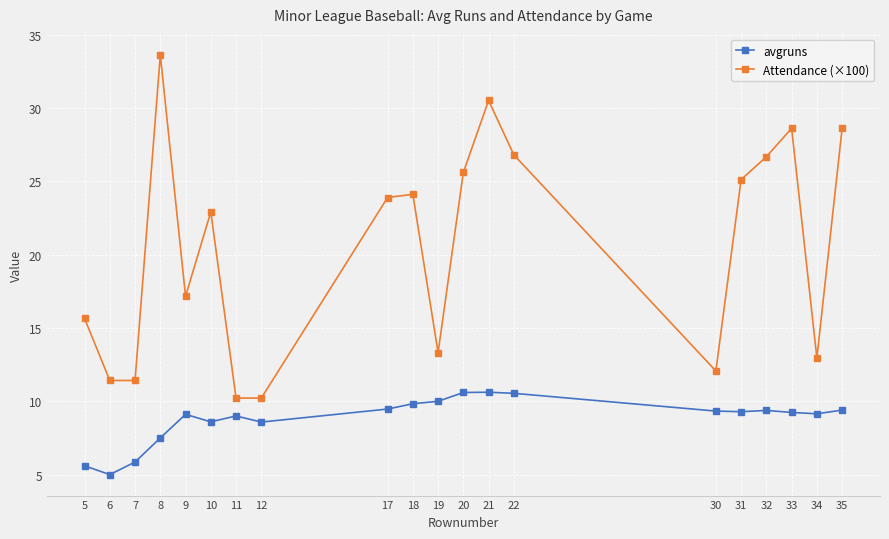

How many data points does each series have?

20